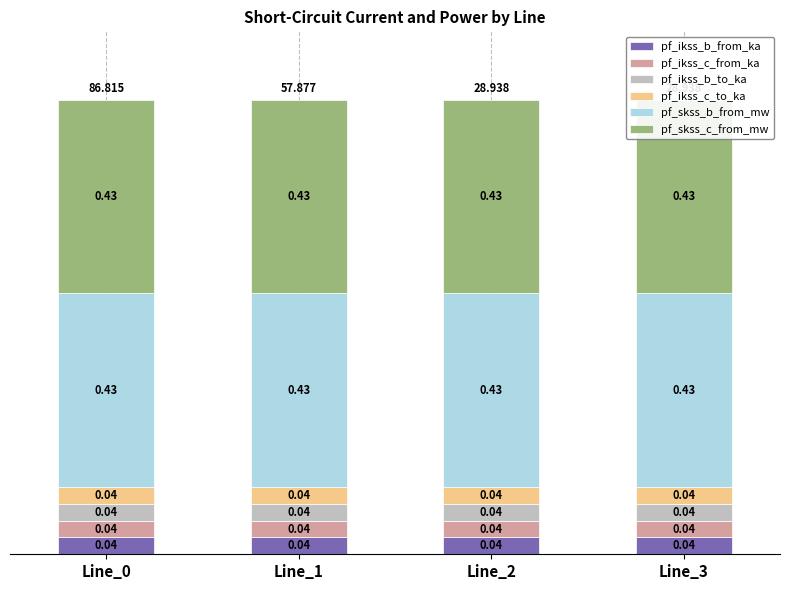

At which category is the sum across all series the highest?

Line_0